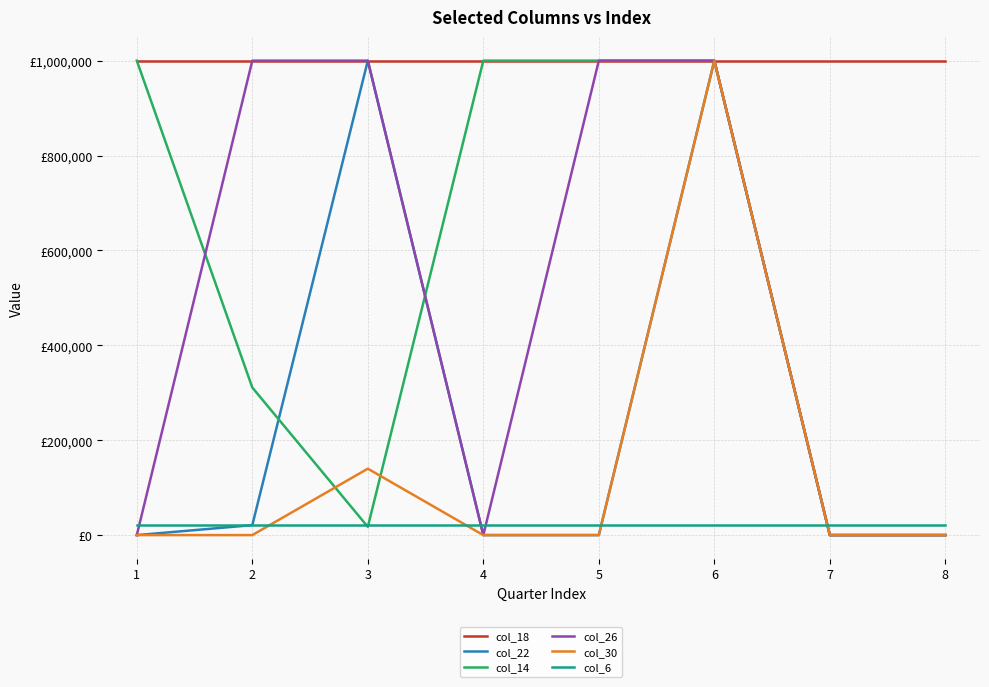

At which label does col_26 reach its minimum?

1